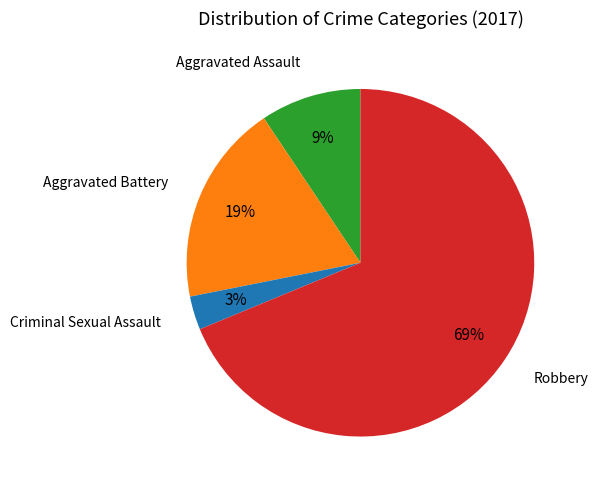

Is there any slice that represents more than half of the pie?

Yes